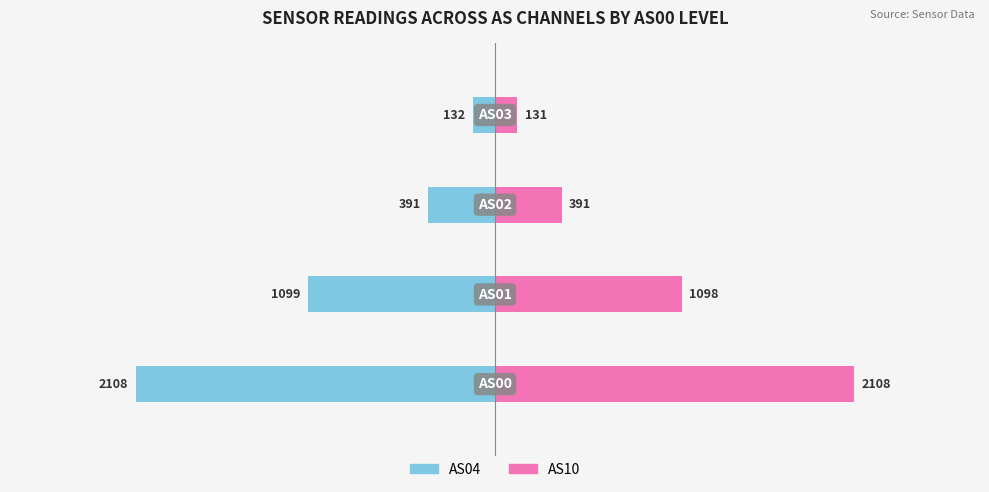

Count the AS04 values in the range -1099 to -132.

3